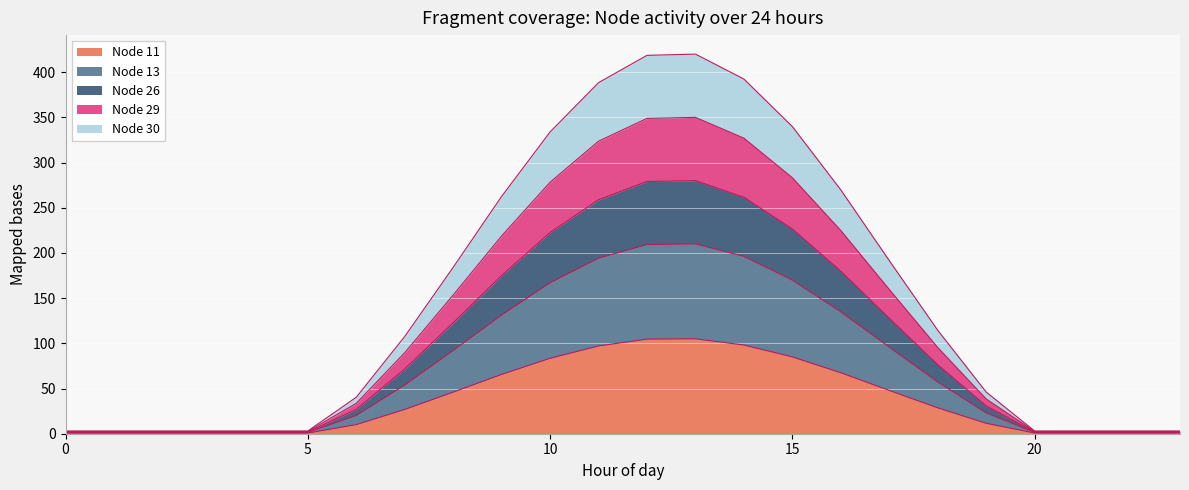

How many distinct data groups are displayed?

5